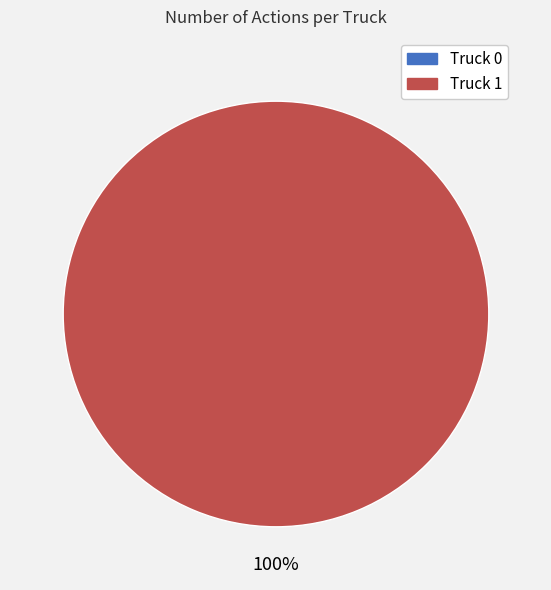

How many segments does this pie chart have?

2